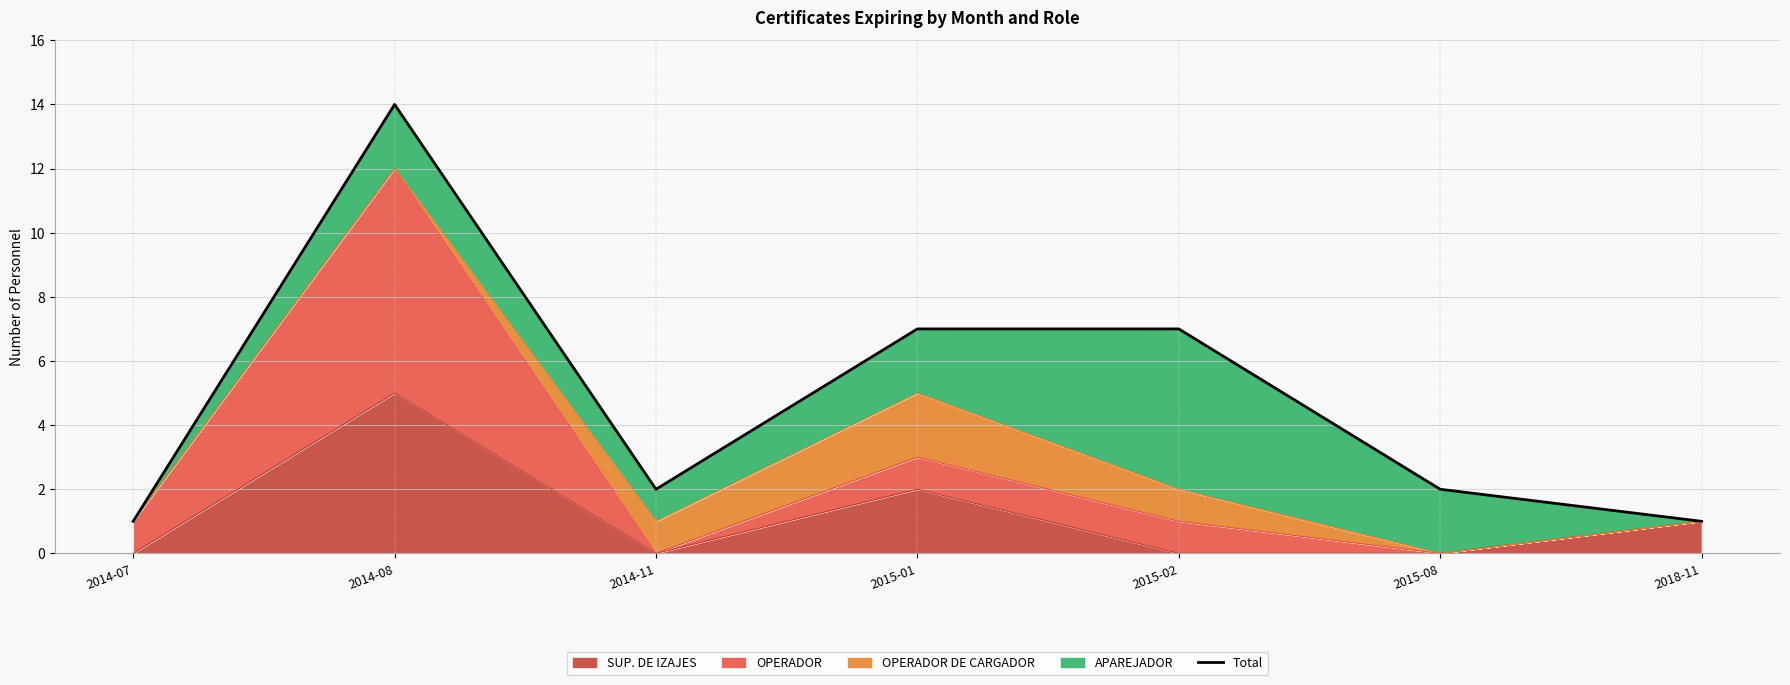

What is the difference between the values at 2014-11 and 2014-07?

1